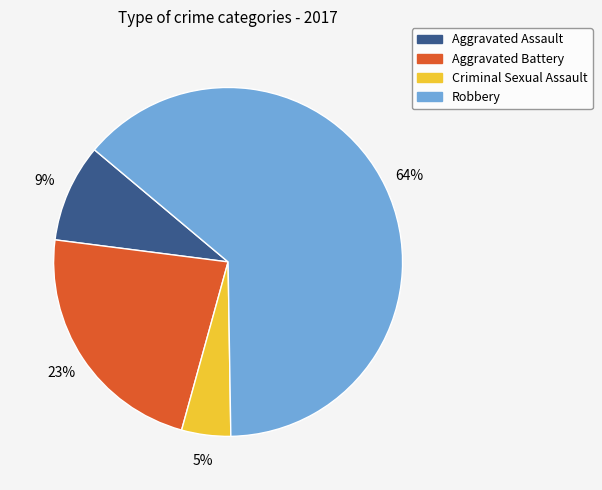

Which category accounts for the majority?

Robbery